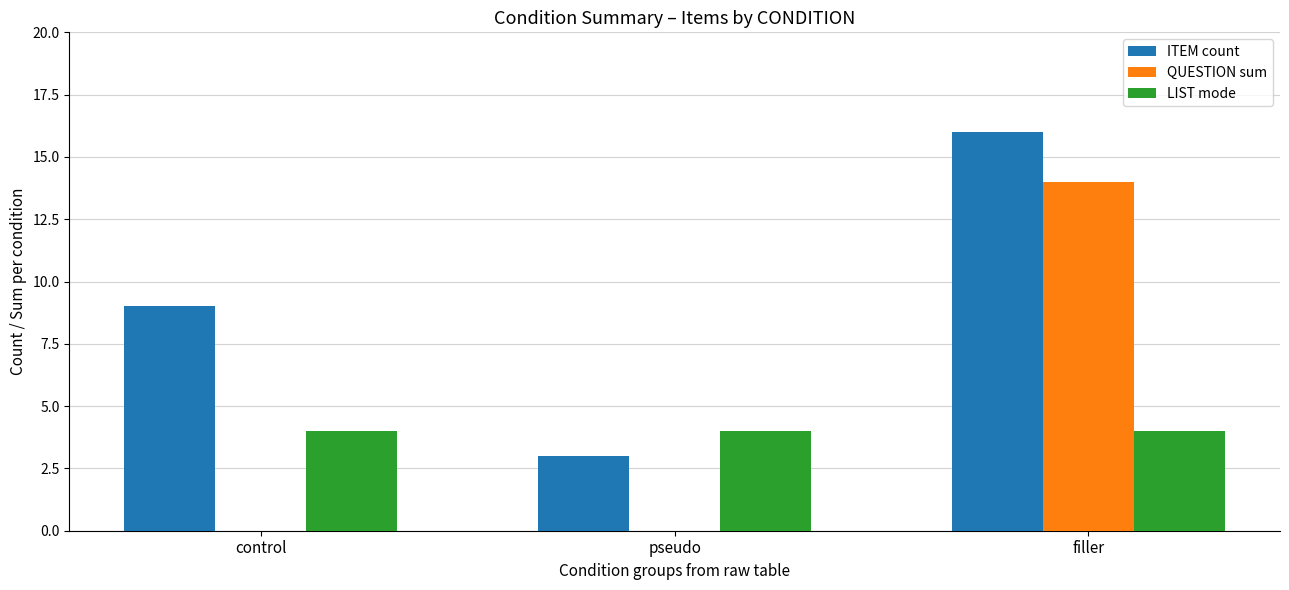

What is the total value across all series at control?

13